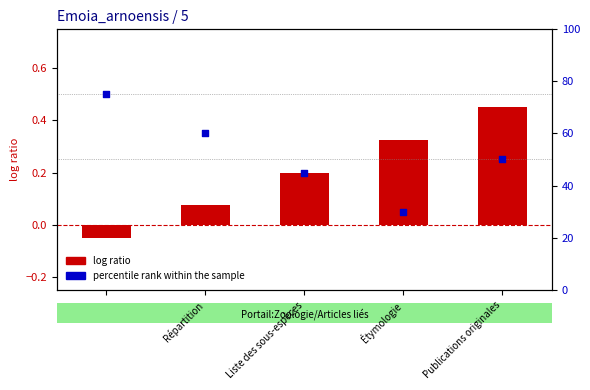

Which series reaches the minimum Y coordinate?

log ratio